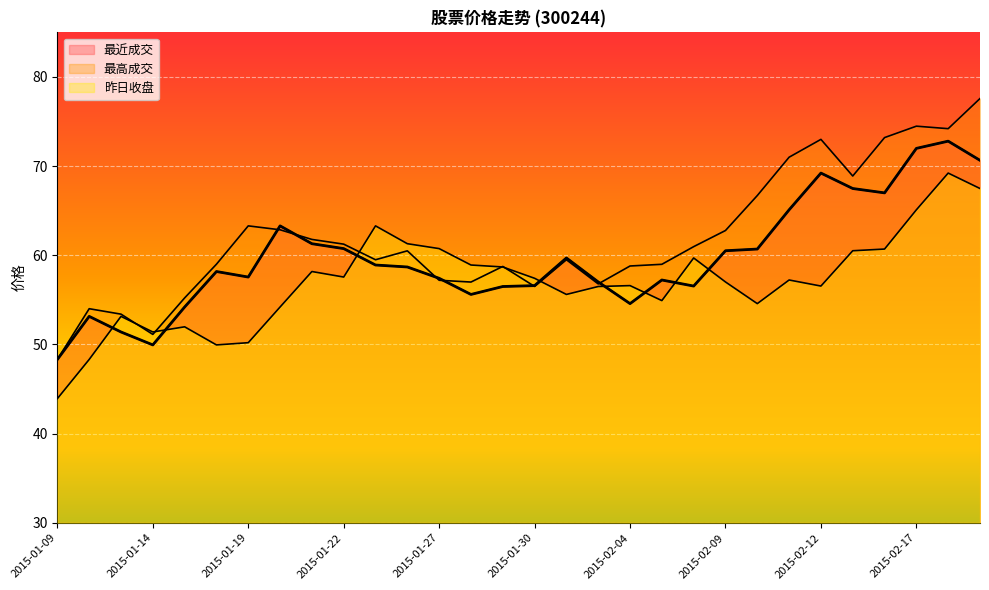

Between 2015-01-30 and 2015-02-16, which series saw the biggest shift?

最高成交